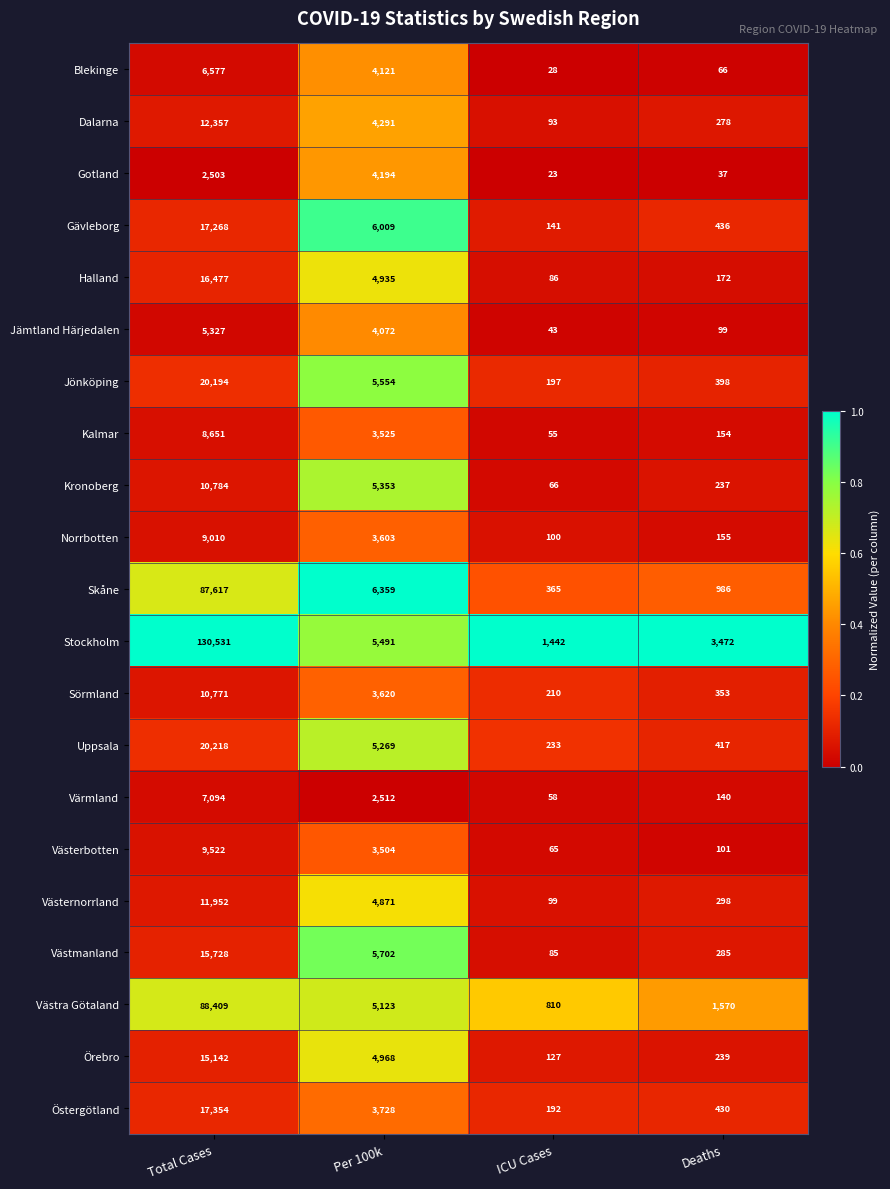

True or false: Norrbotten has a value of 28 at ICU Cases.

False